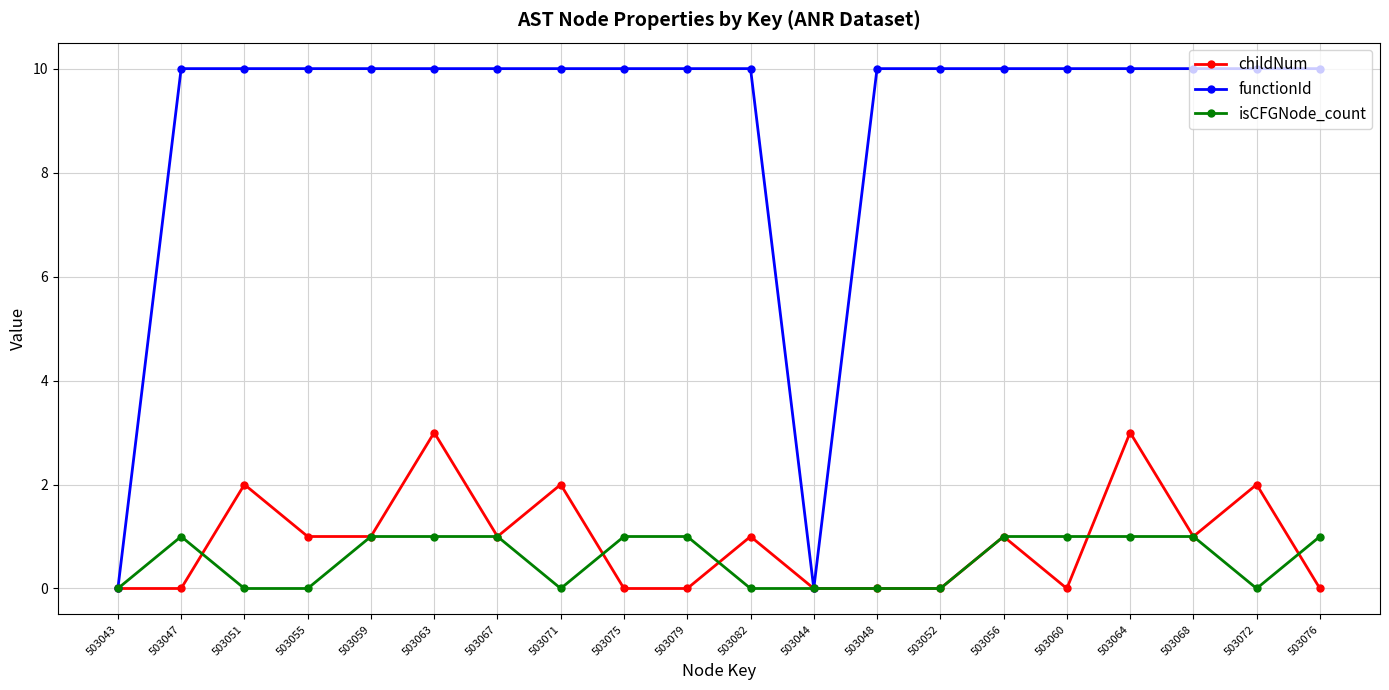

What is the total value across all series at 503048?

10